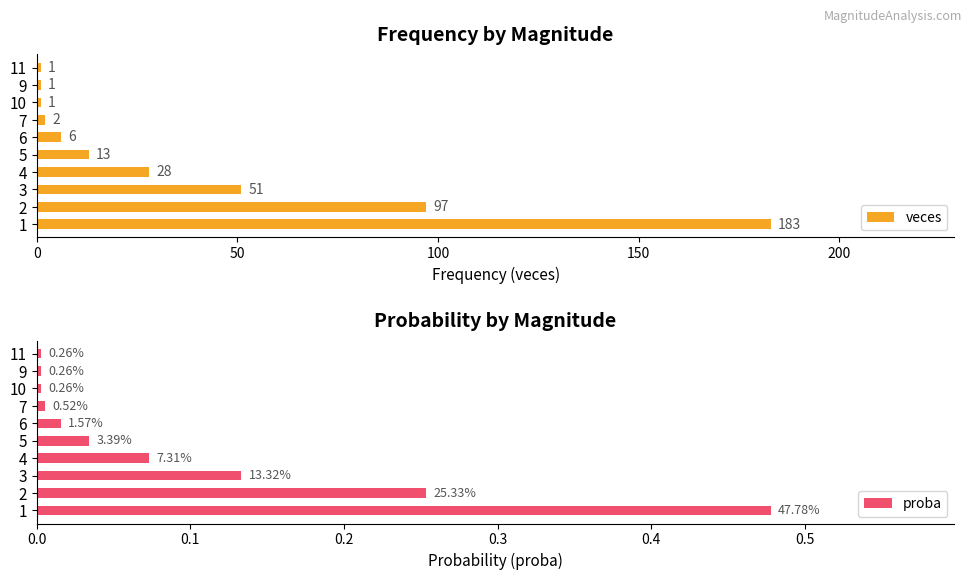

Is it true that veces equals 51 at 3?

True